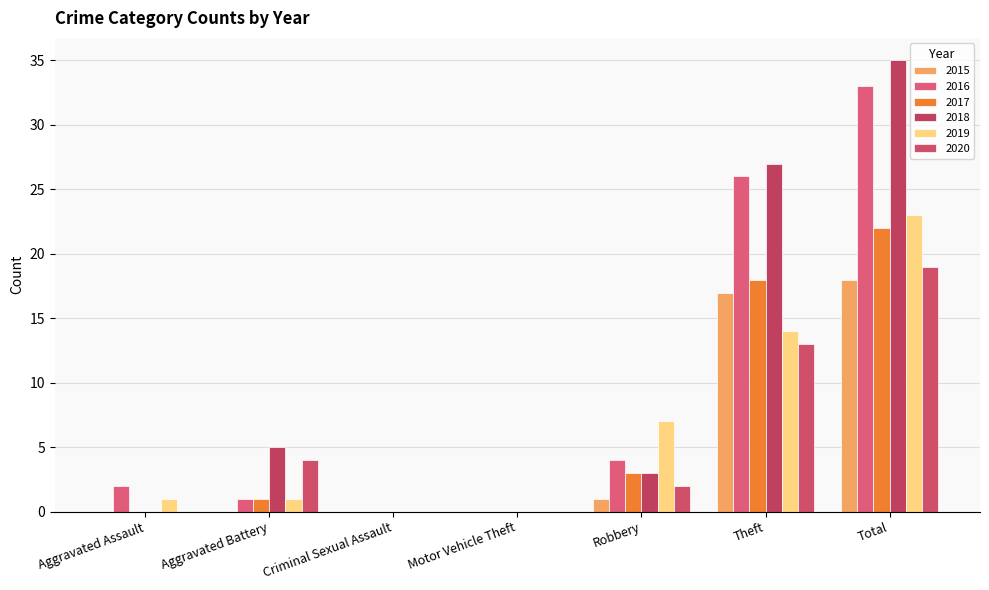

How many categories are shown in the chart?

7